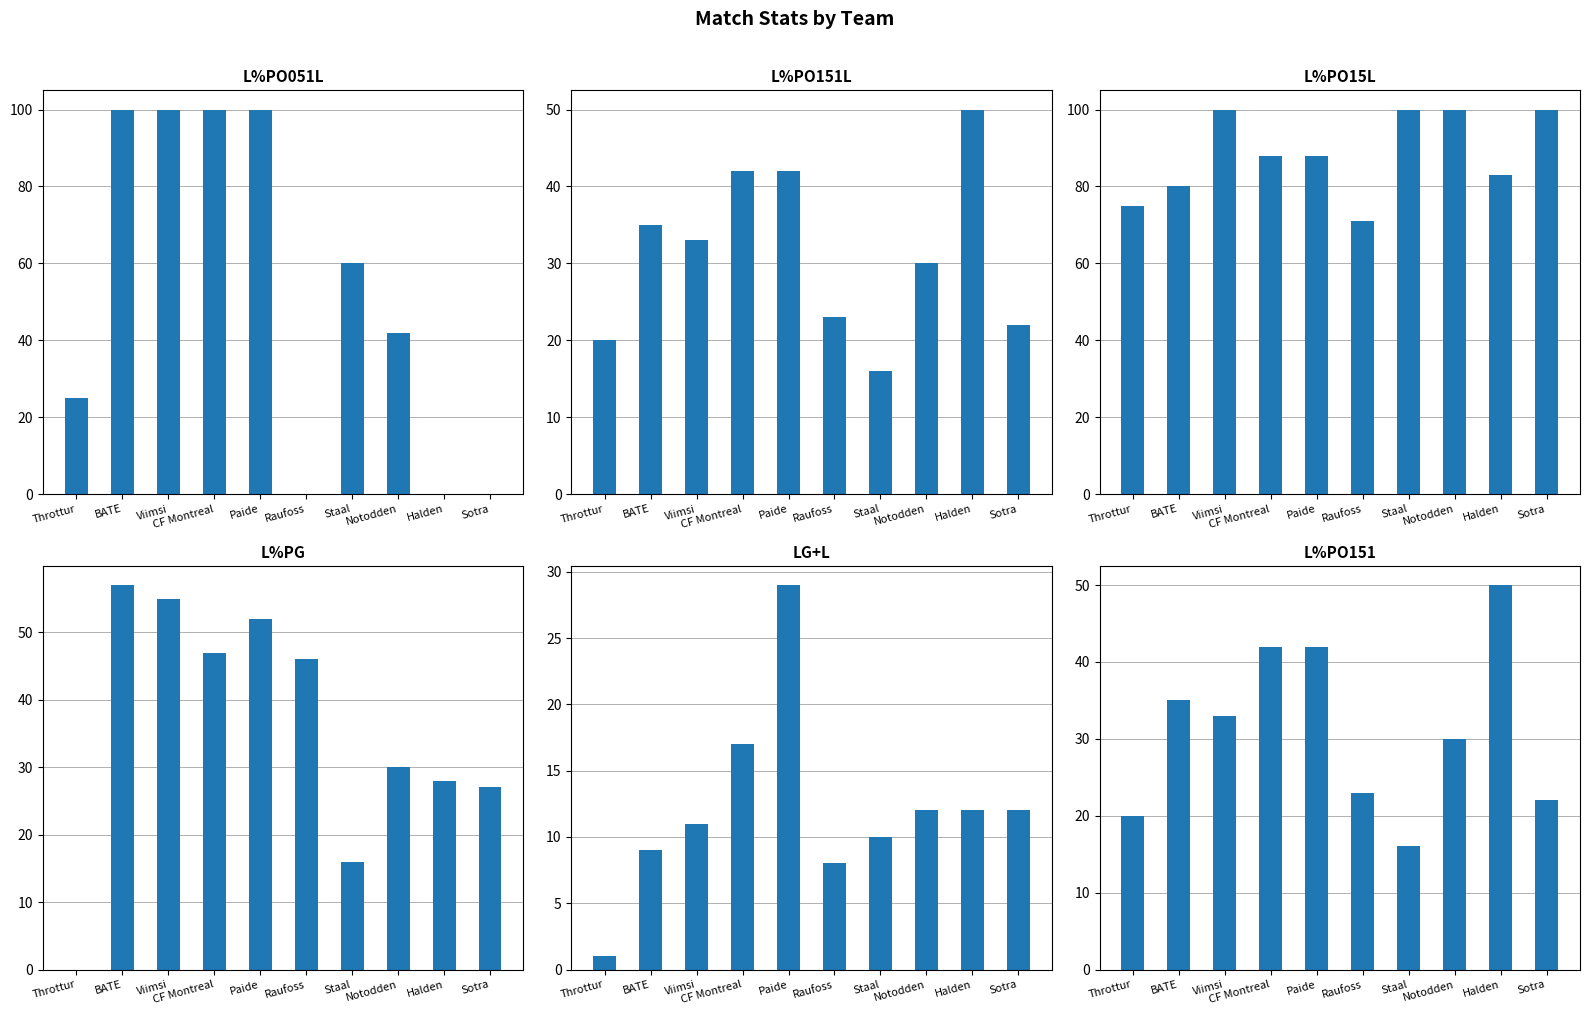

What is the value of the L%PO15L bar at the 4th from the left?

88